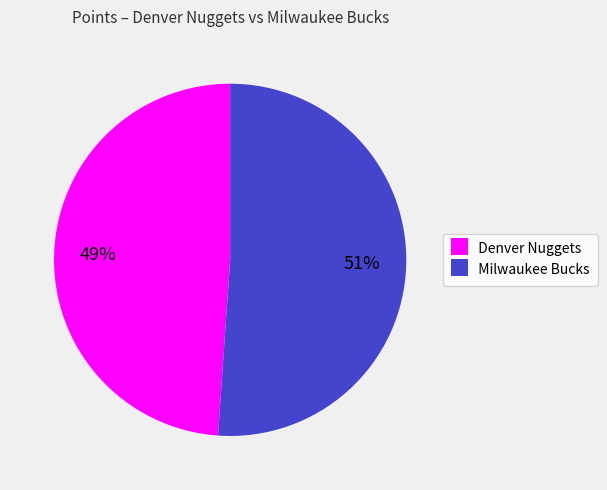

The Milwaukee Bucks slice represents 42% of the pie. True or false?

False